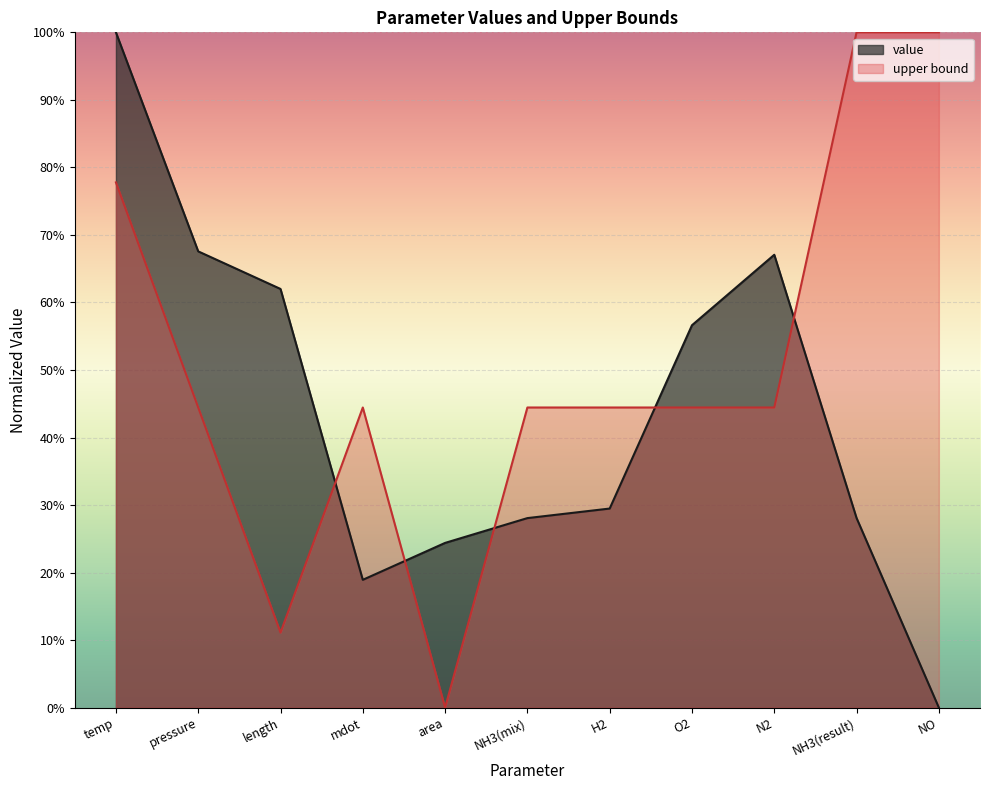

List the labels in order of value, largest first.

NH3(result), NO, temp, pressure, mdot, NH3(mix), H2, O2, N2, length, area